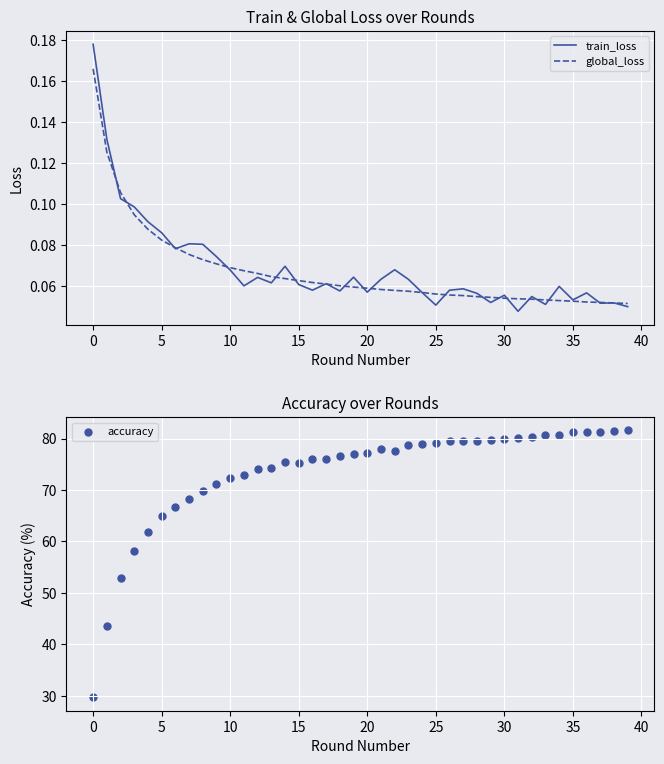

Which series has the largest Y range (max minus min)?

accuracy